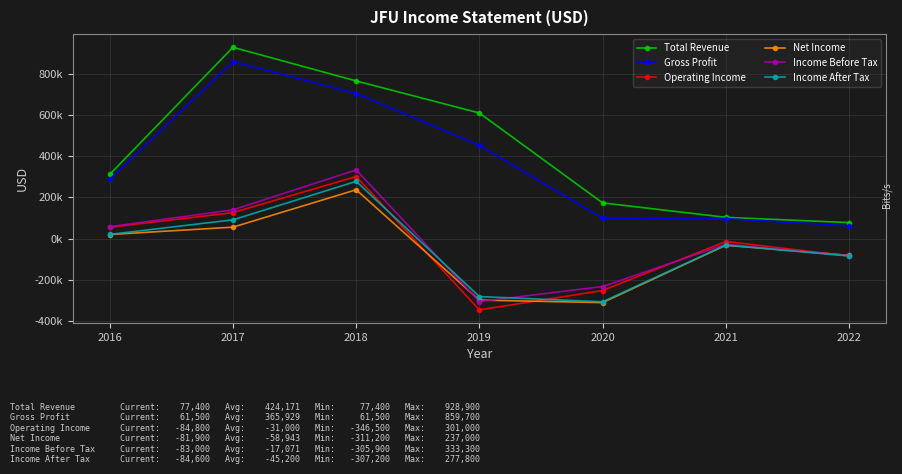

At which label does Operating Income reach its peak?

2018